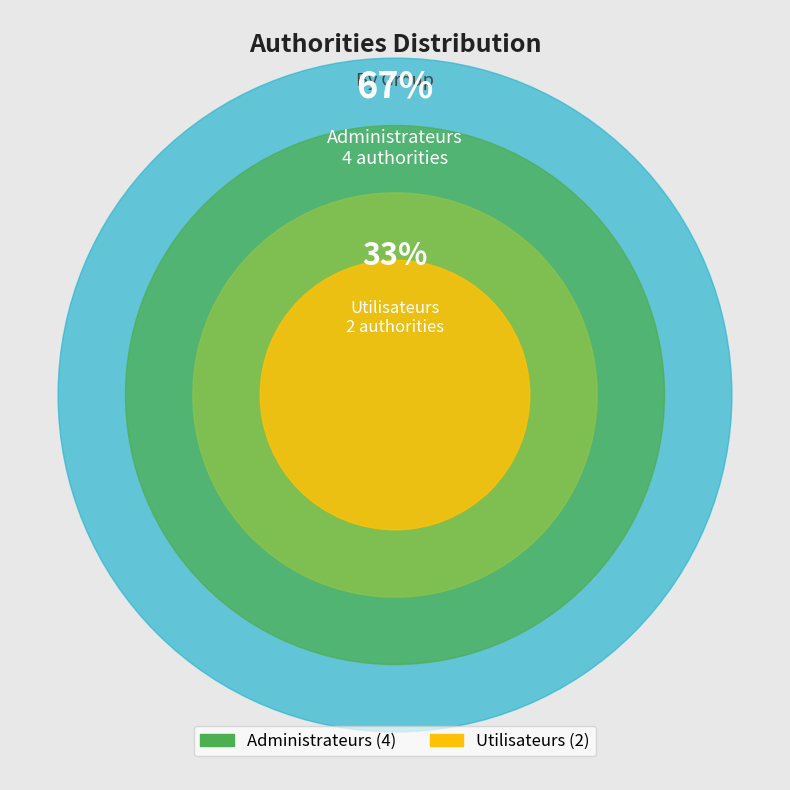

What is the ratio of the value at Administrateurs to the value at Utilisateurs?

2.0